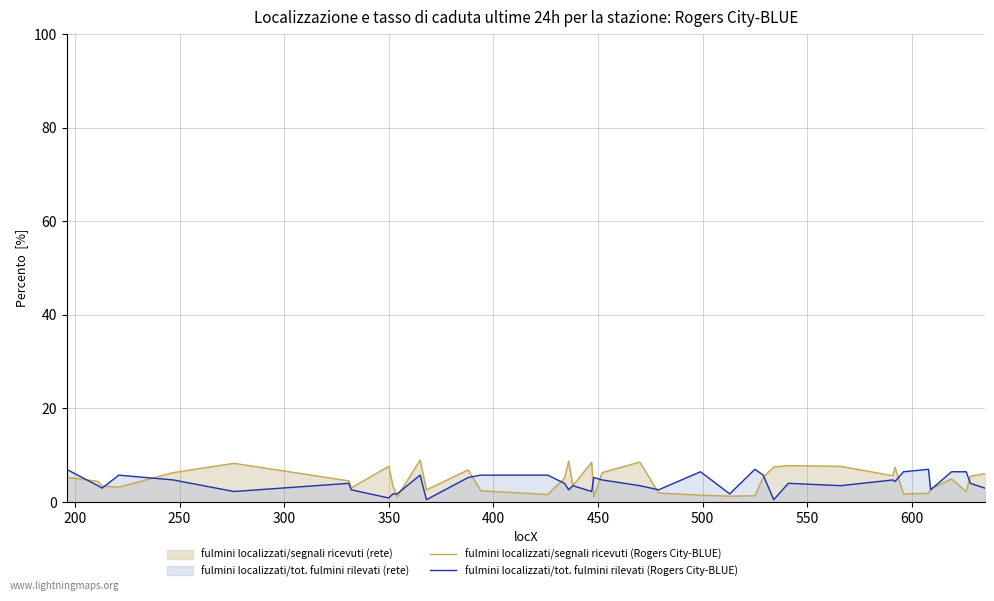

How many intersections are there between fulmini localizzati/segnali ricevuti (Rogers City-BLUE) and fulmini localizzati/tot. fulmini rilevati (Rogers City-BLUE)?

15